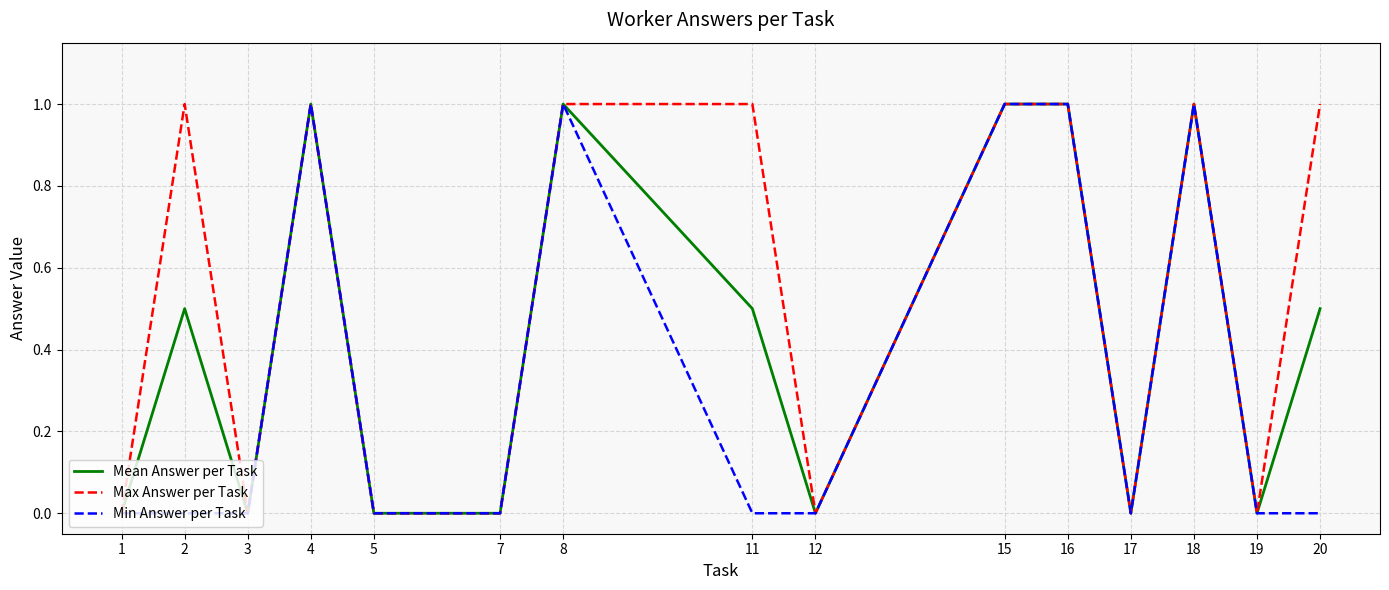

List the series in order of their overall mean, highest first.

Max Answer per Task, Mean Answer per Task, Min Answer per Task